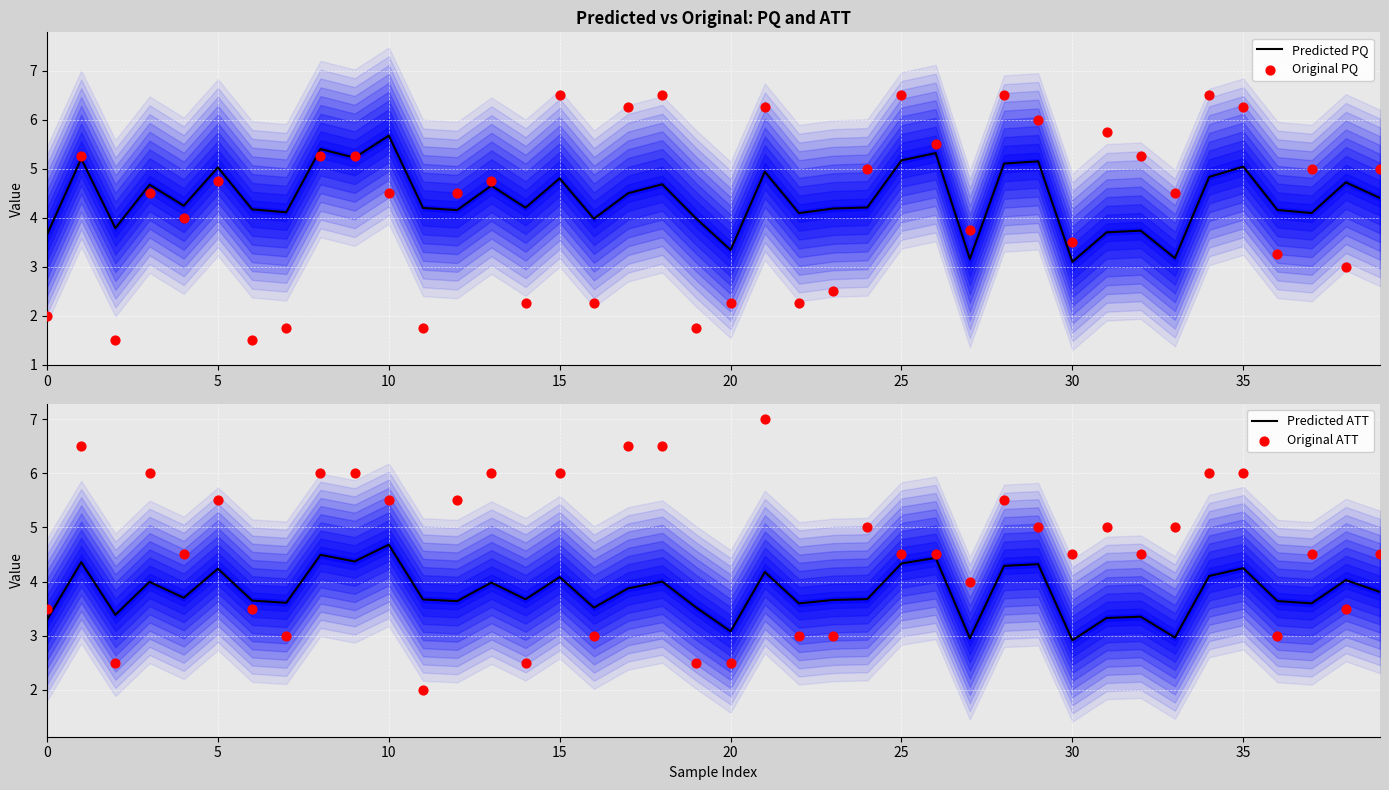

Which series has the widest spread of Y values?

Original PQ